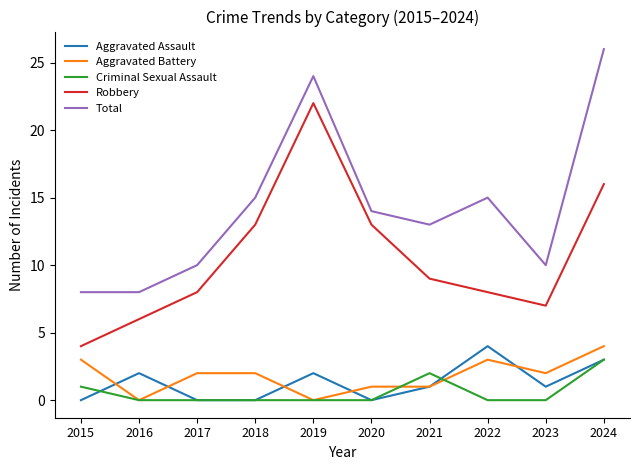

Where does the Robbery series first go above 9?

2018